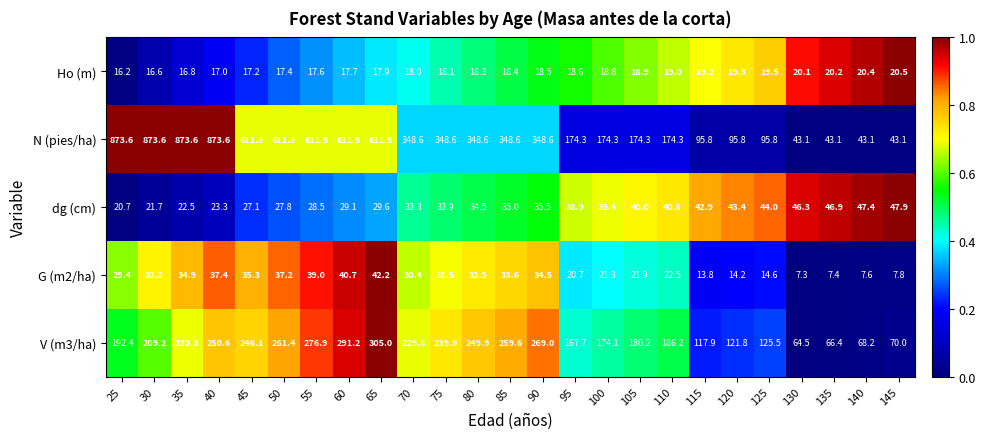

Is it true that dg (cm) equals 16.3 at 75?

False